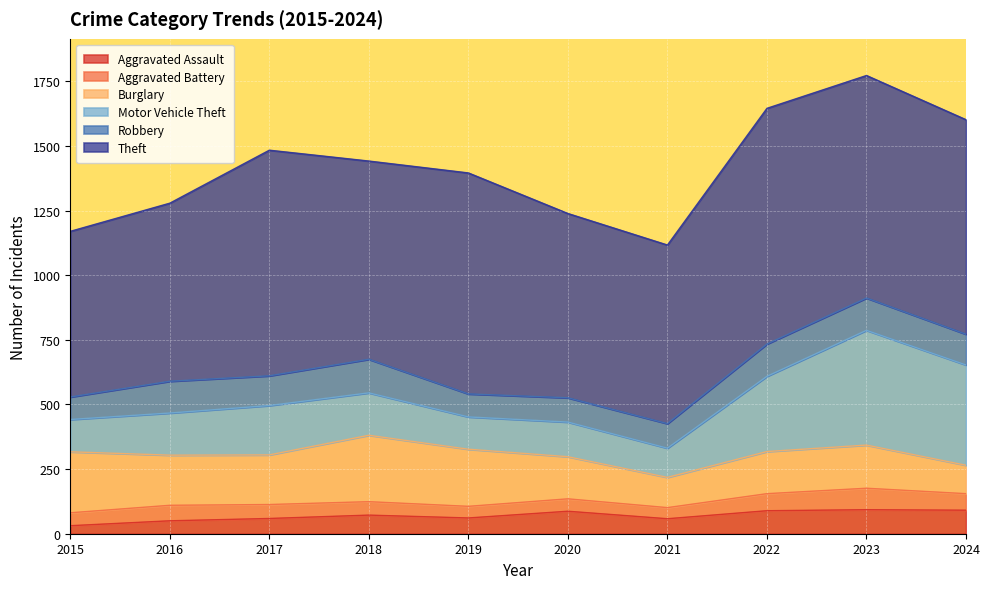

What is the total value across all series at 2020?

1239